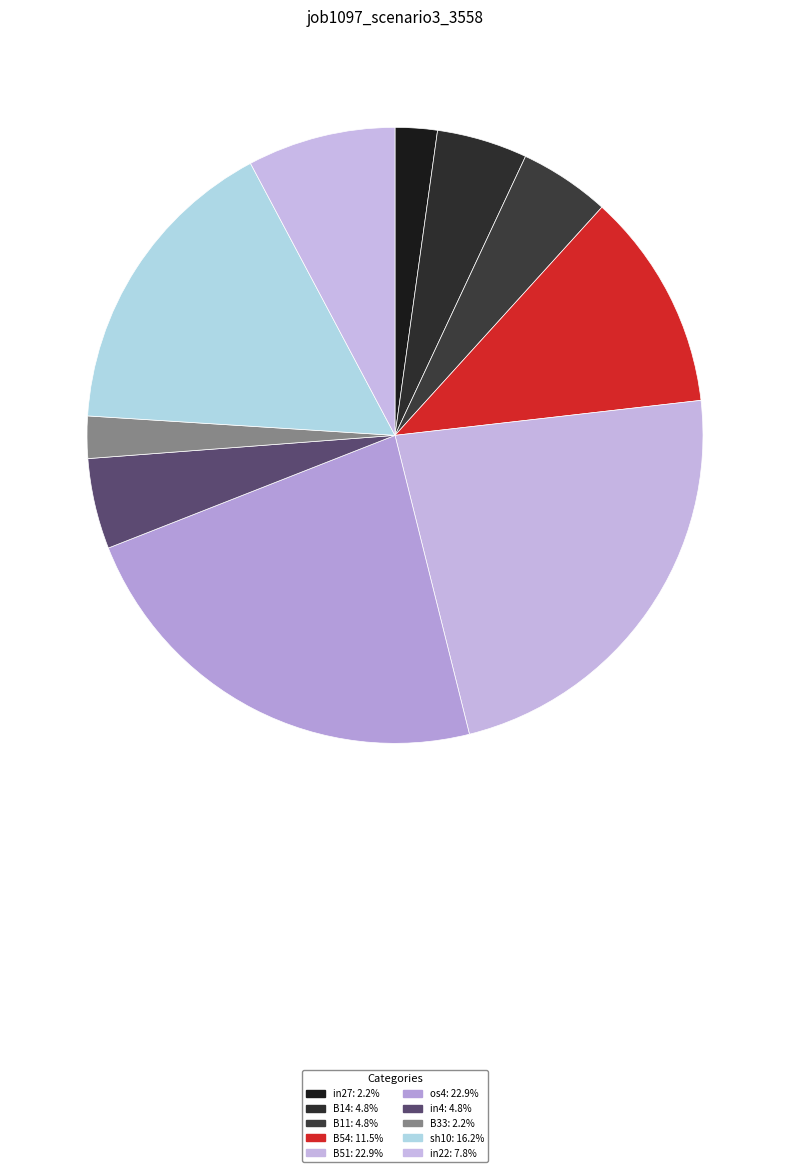

How many segments does this pie chart have?

10